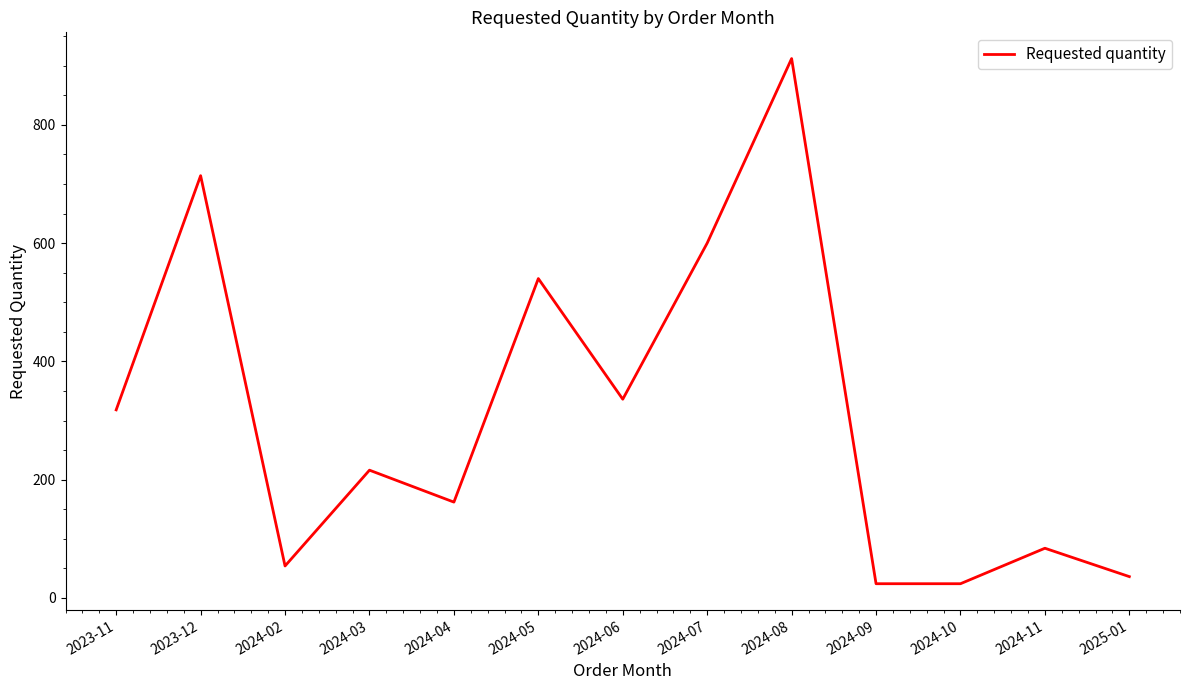

Reading left to right, what are all the values shown in this chart?

2023-11=318	2023-12=714	2024-02=54	2024-03=216	2024-04=162	2024-05=540	2024-06=336	2024-07=600	2024-08=912	2024-09=24	2024-10=24	2024-11=84	2025-01=36